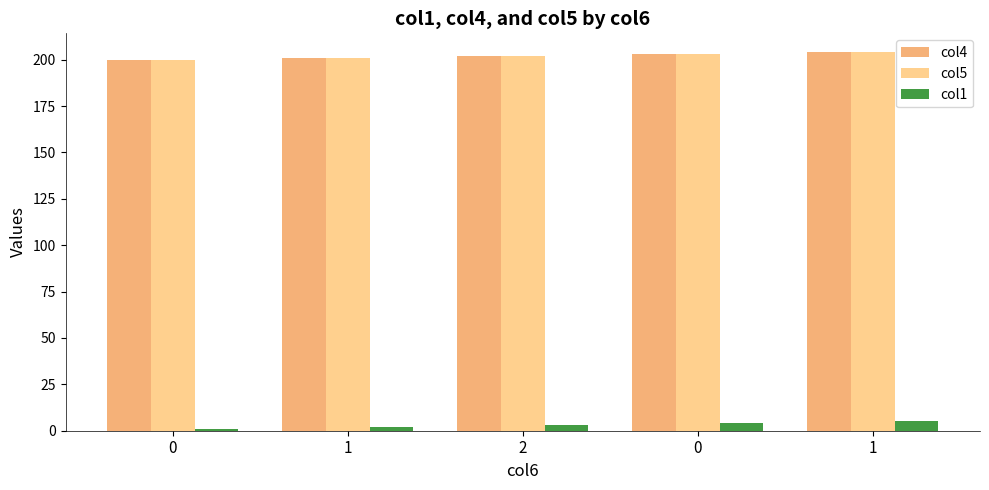

What is the minimum value for col5?

200